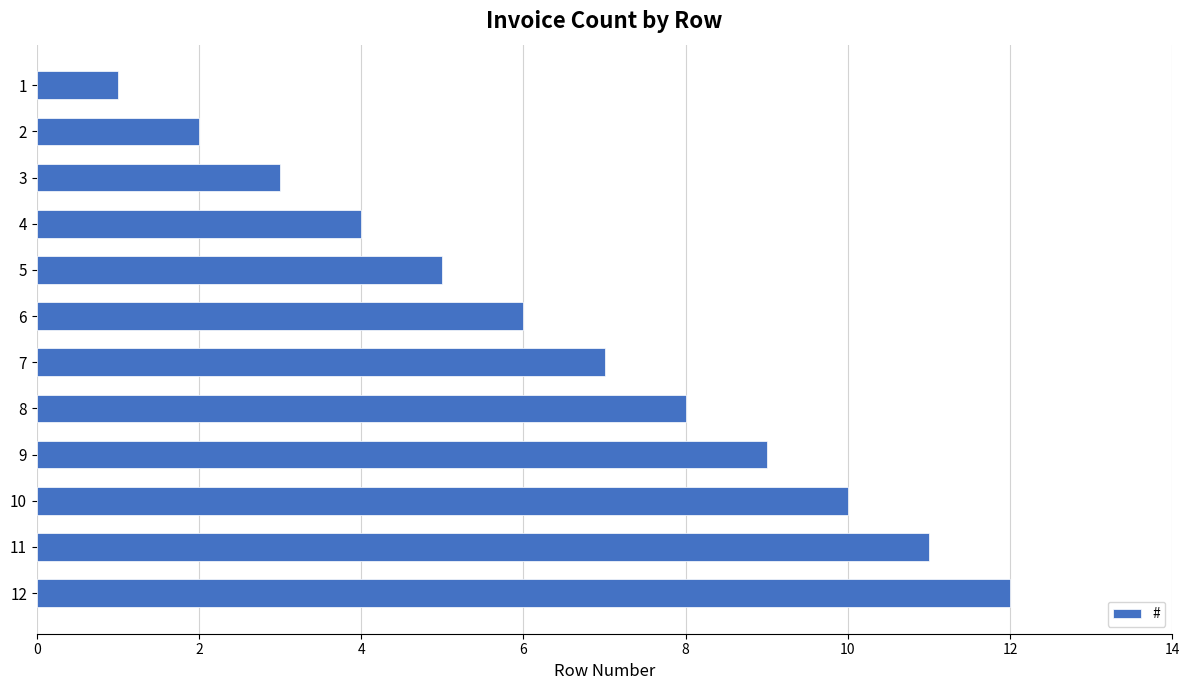

What is the difference between the second highest and second lowest values?

9